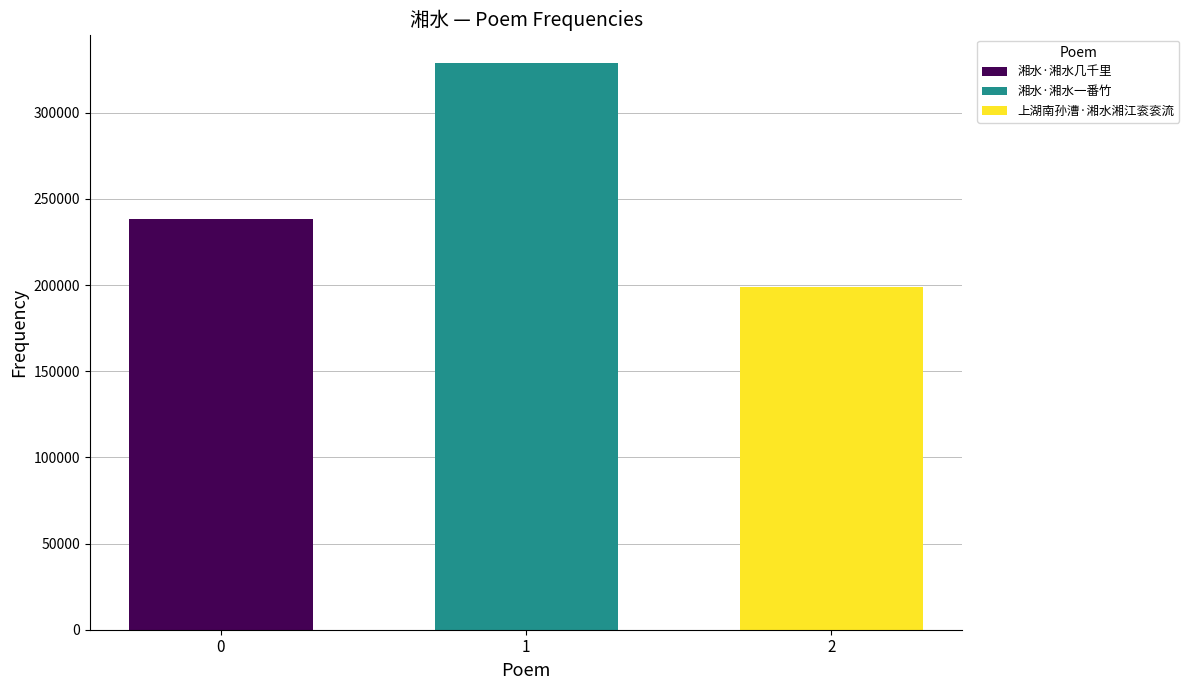

List the labels in order of 湘水·湘水几千里 value, smallest first.

1